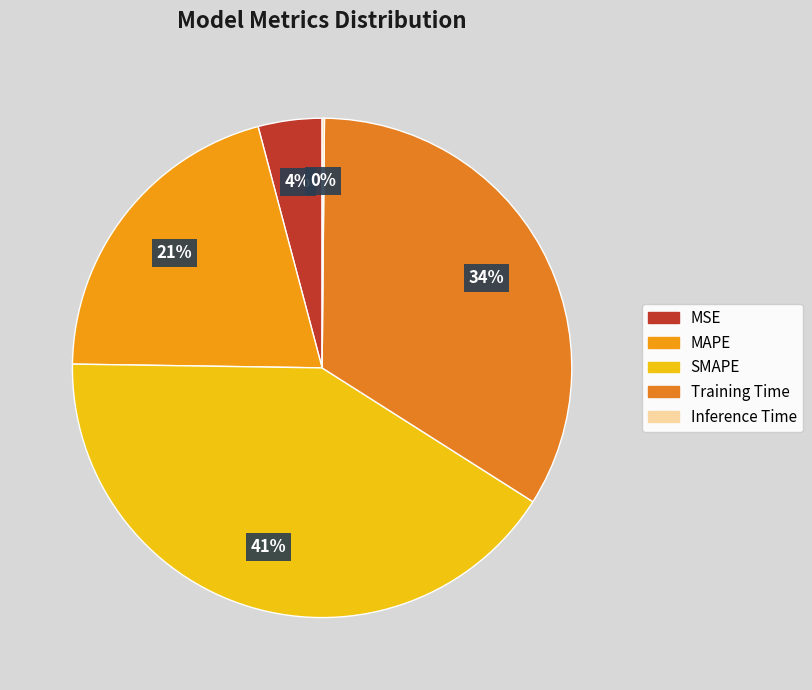

What is the change in value from MAPE to Inference Time?

-1.0